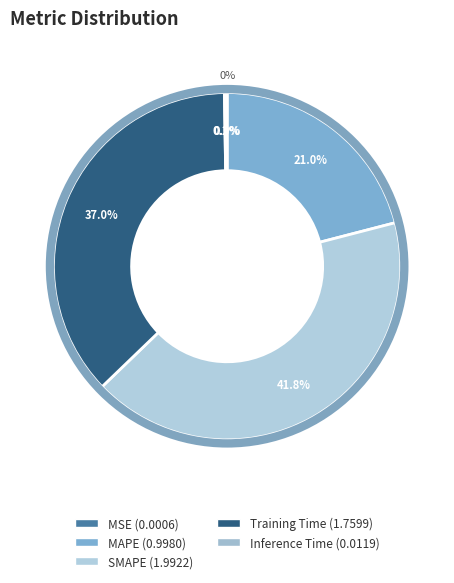

To the nearest percent, what is the difference between the Training Time and MAPE slice percentages?

16%